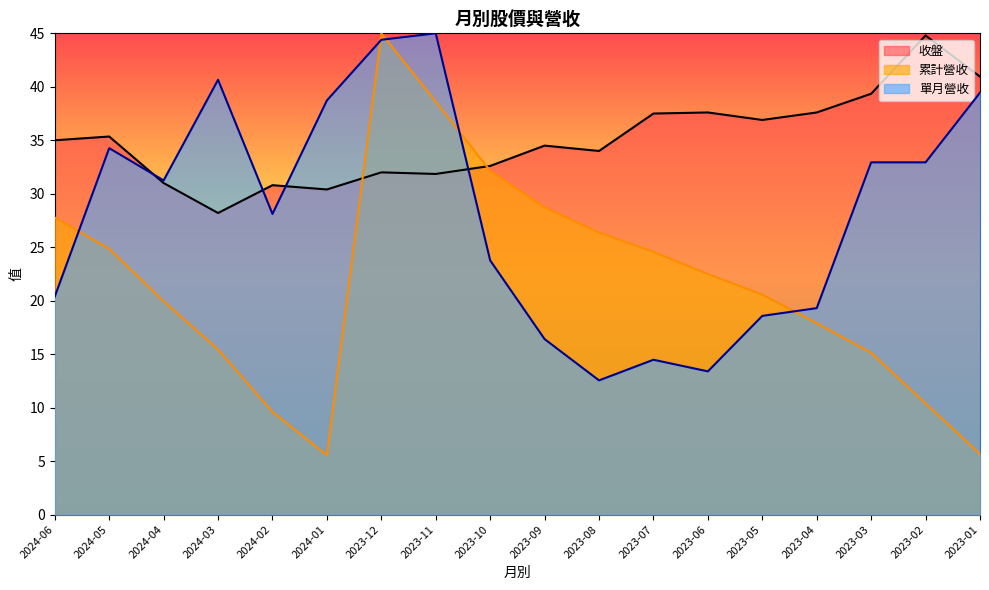

What are all the series names shown in the legend?

收盤, 累計營收, 單月營收